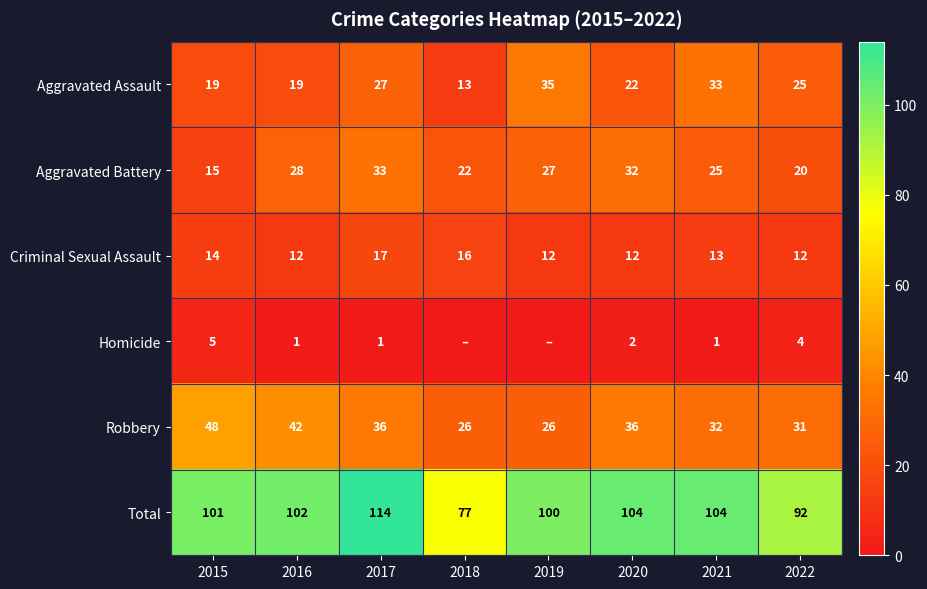

What is the spread (max minus min) of values at 2022?

88